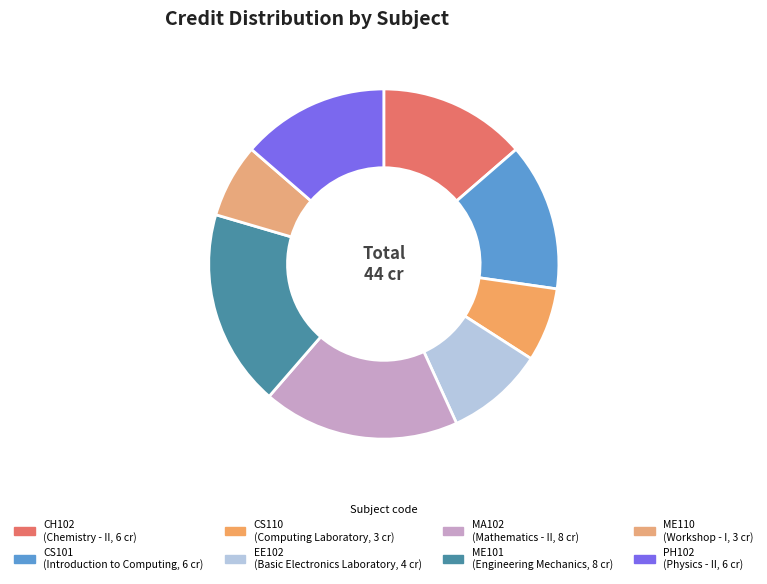

To the nearest percent, what is the difference between the largest and smallest slice percentages?

11%